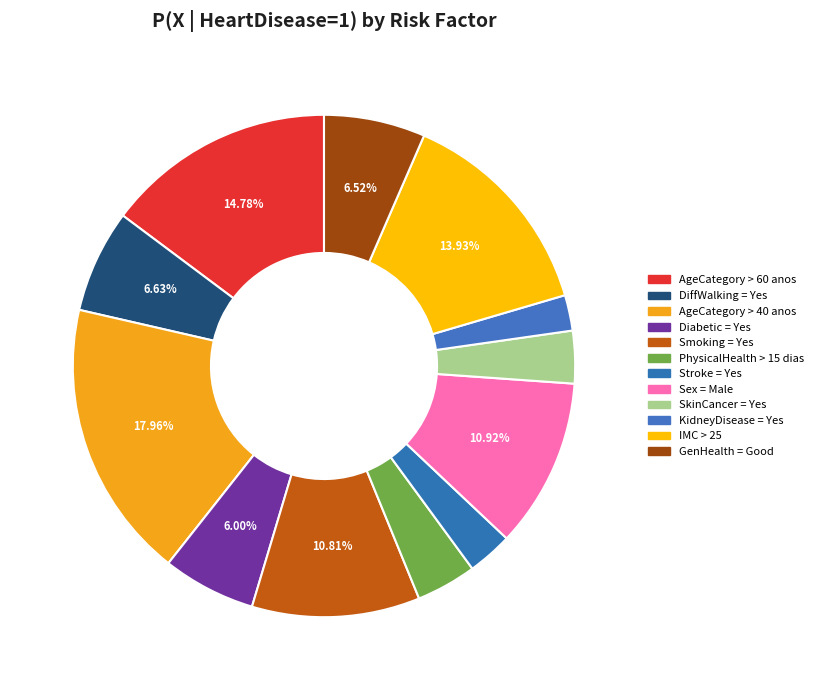

Is it true that KidneyDisease = Yes is 2% of the pie?

True